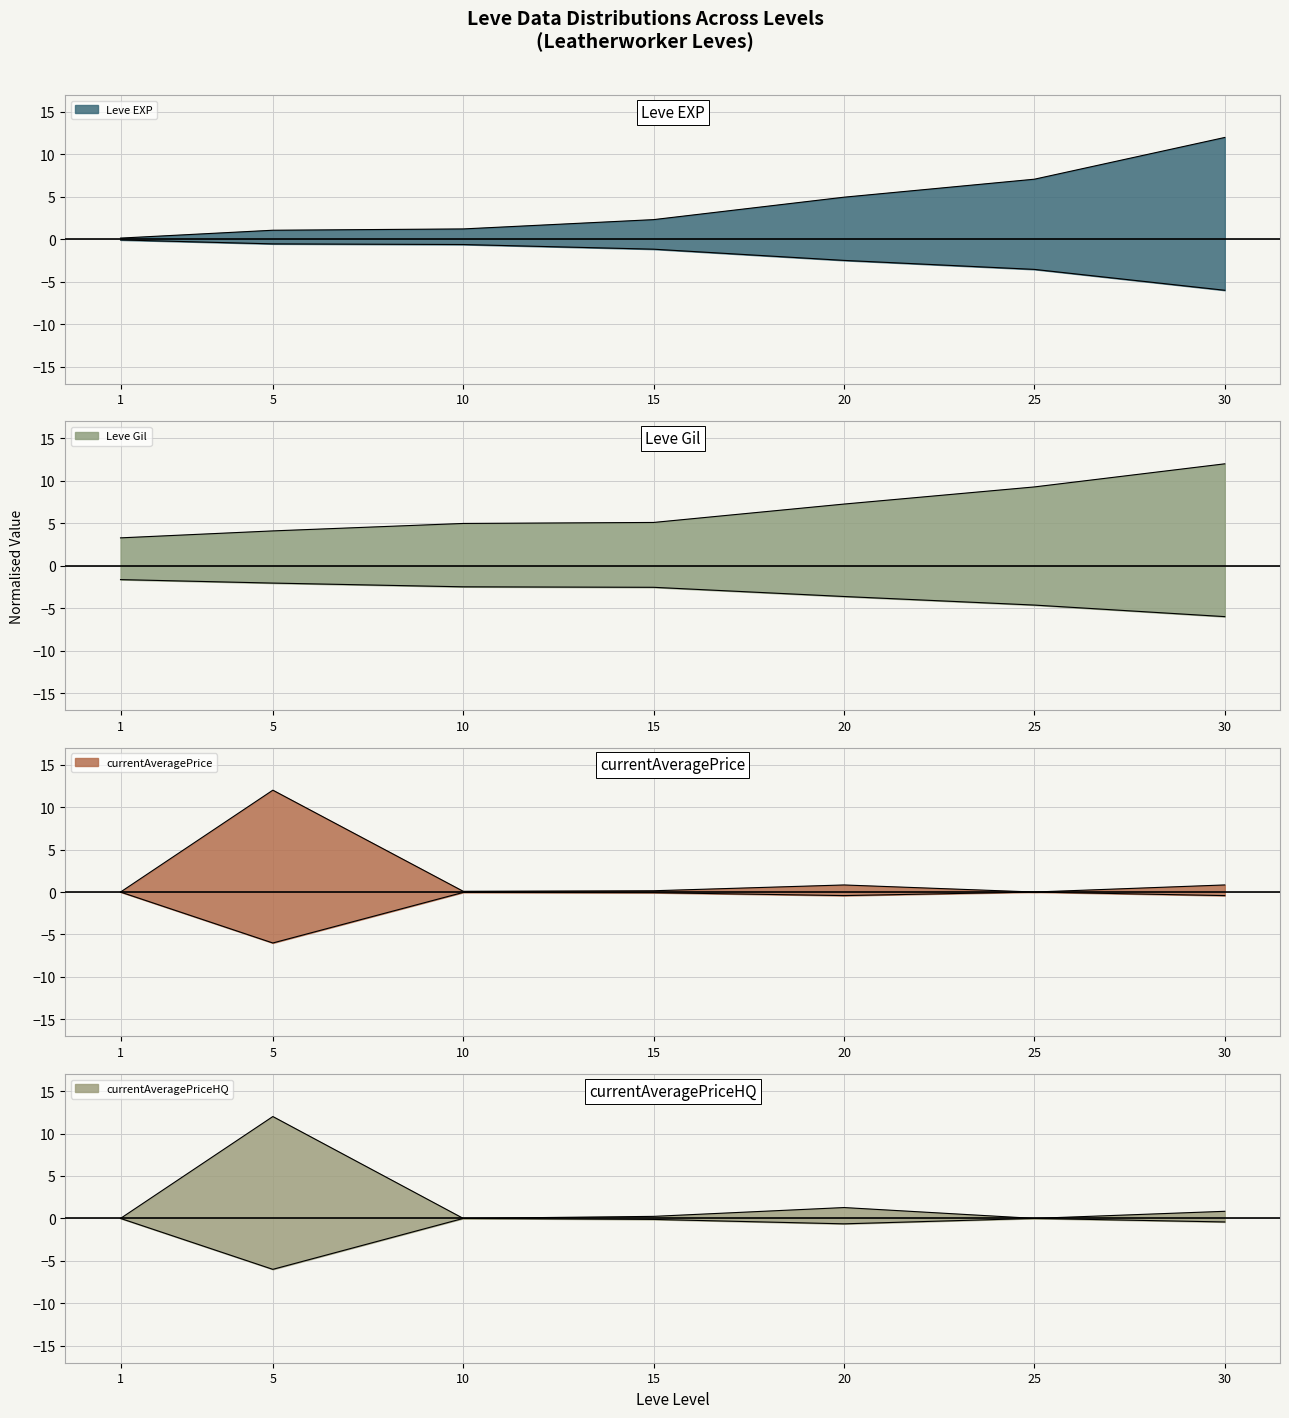

What is the minimum value shown in the chart?

-6.0